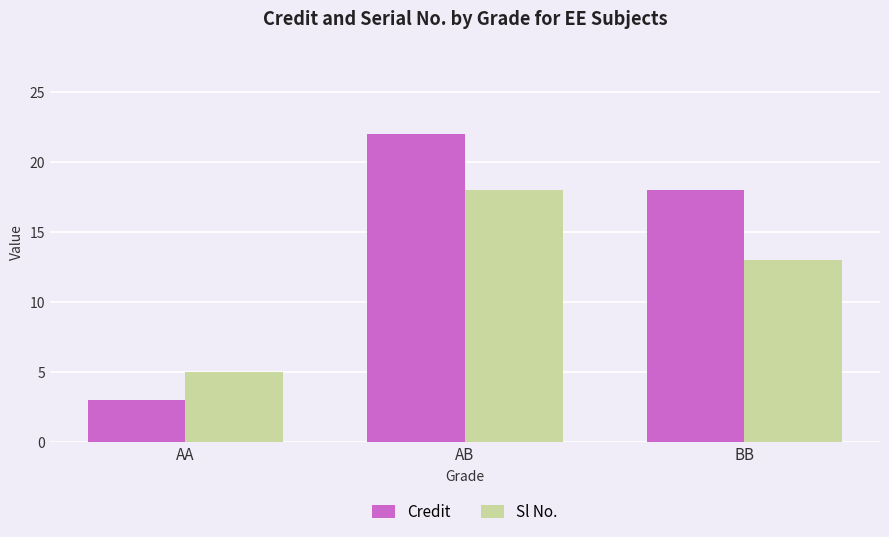

Reading right to left, list all the values displayed in this chart.

Credit: 18	22	3
Sl No.: 13	18	5